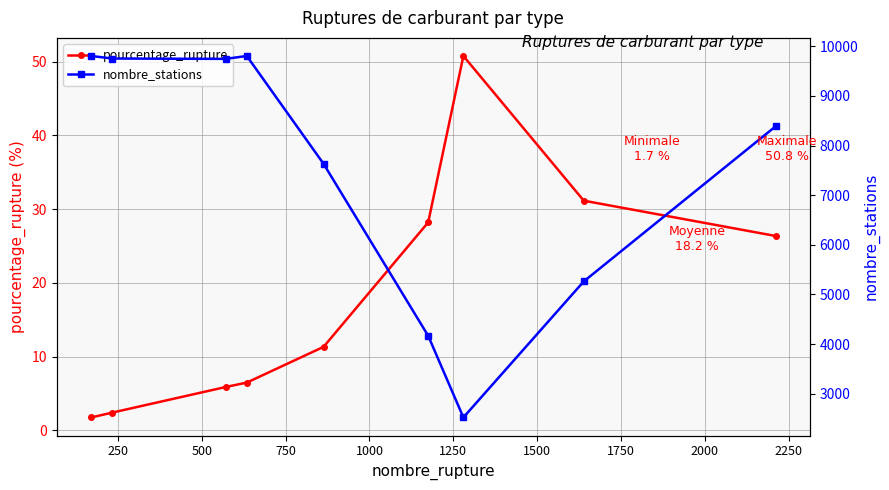

What is the difference between the maximum and minimum values in the pourcentage_rupture series?

49.1